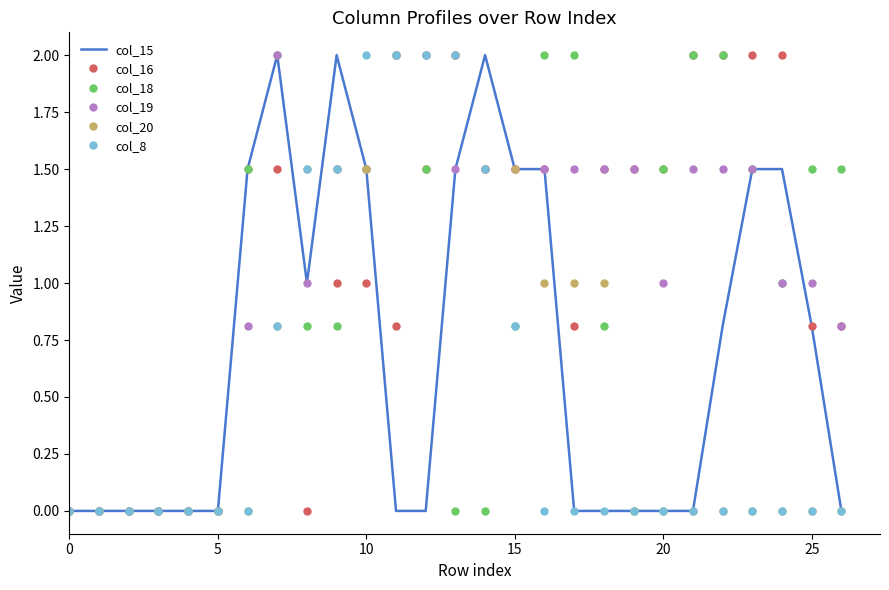

What is the maximum value for col_16?

2.0